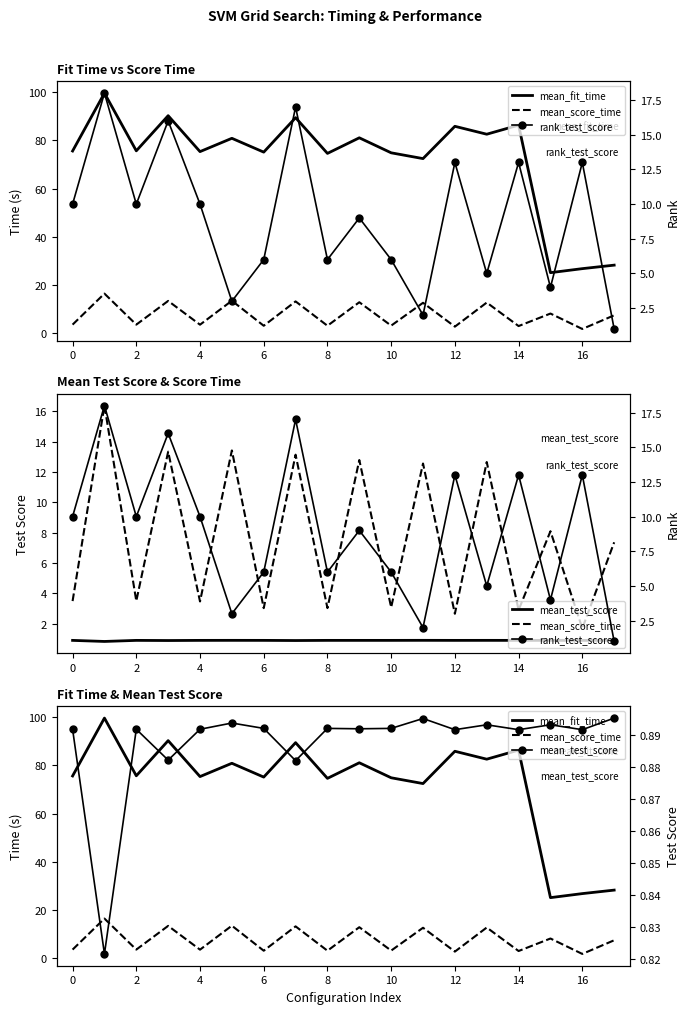

Which series has the widest spread of values?

mean_fit_time